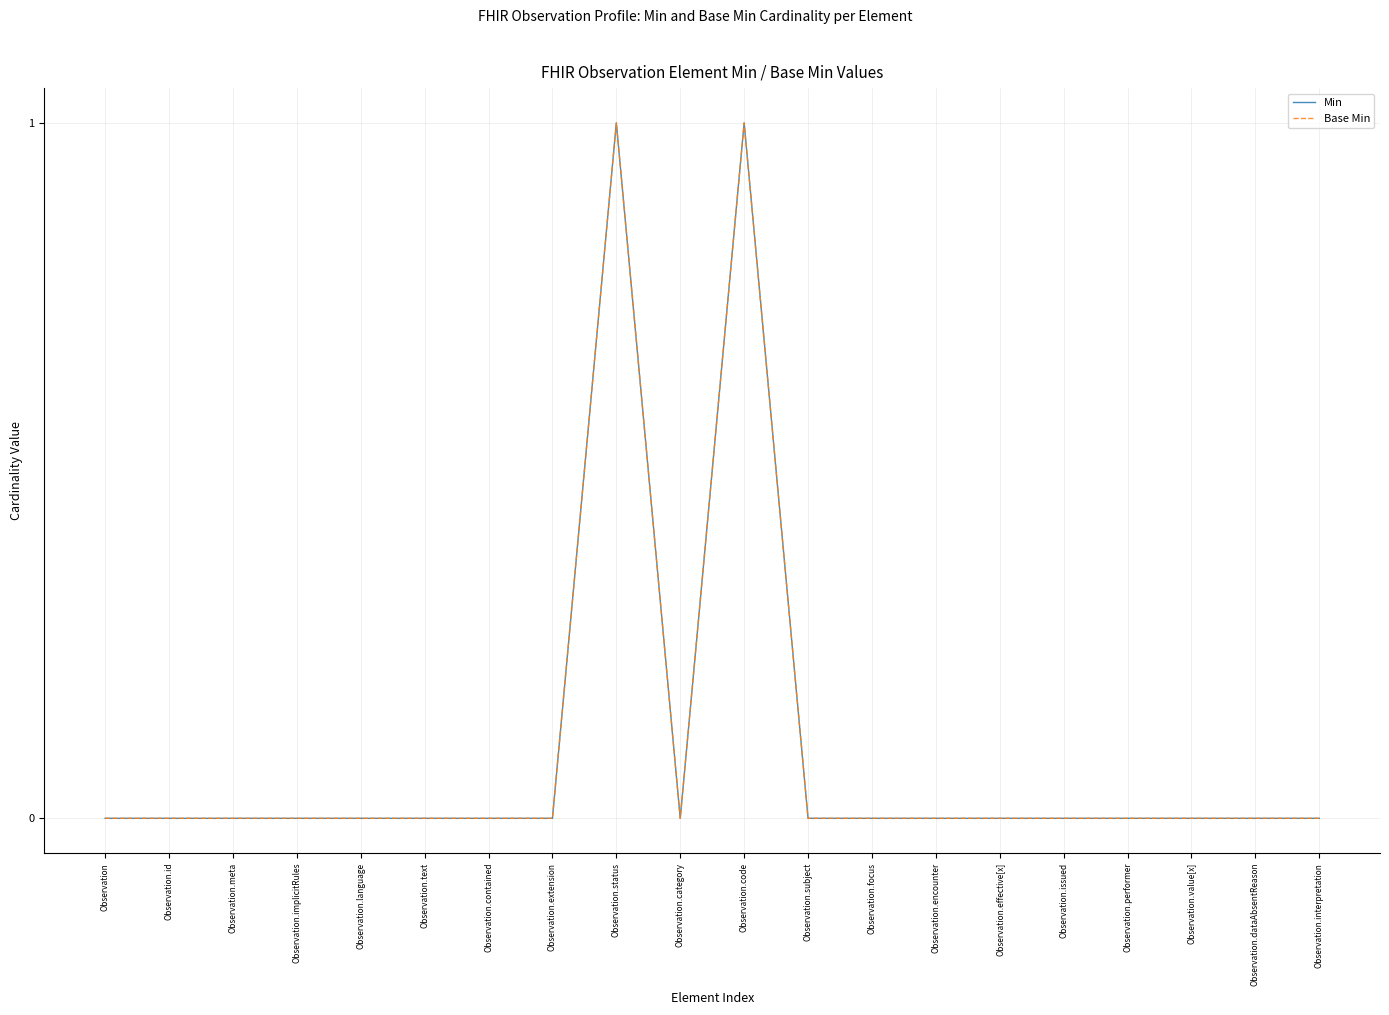

True or false: Base Min and Min intersect in this chart.

False